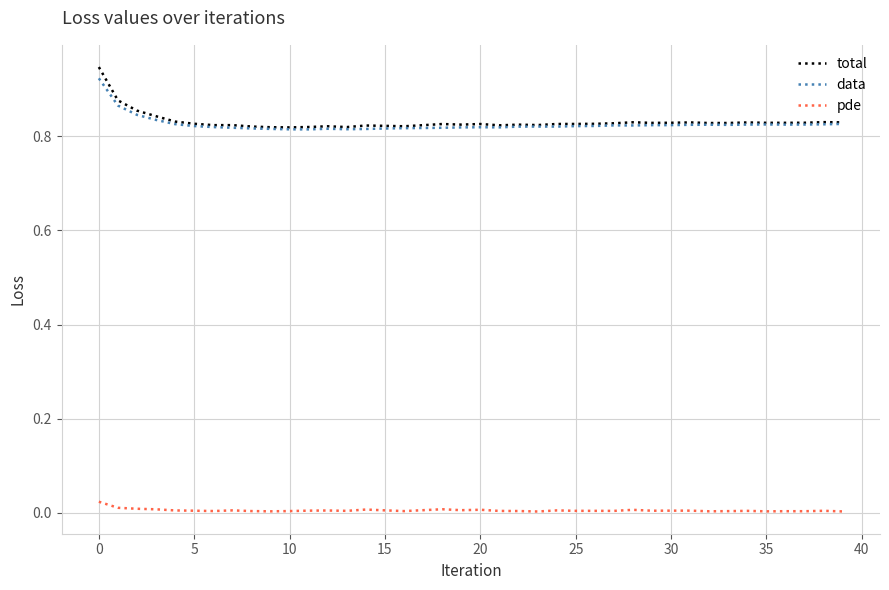

True or false: data and pde intersect in this chart.

False